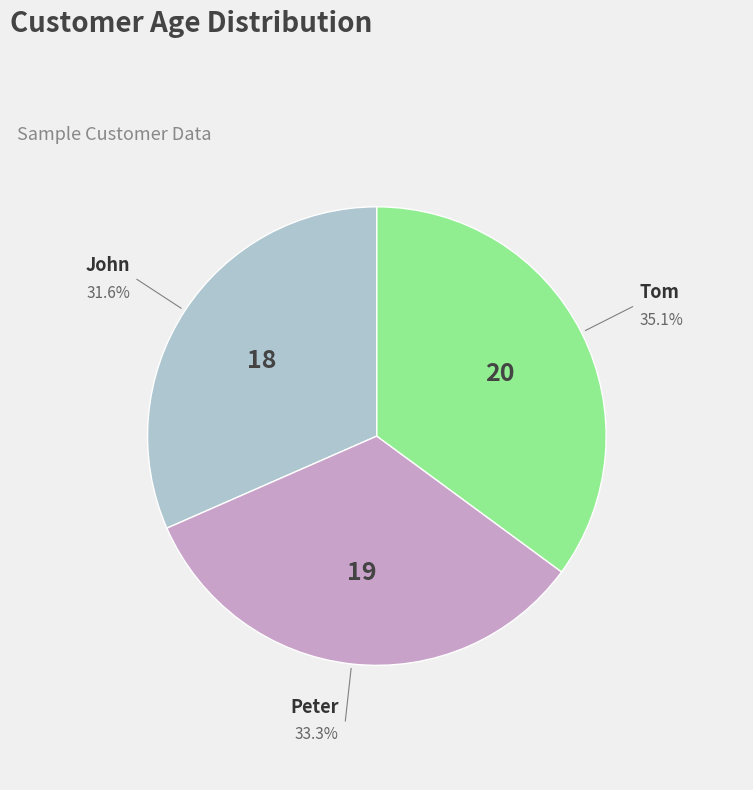

What is the ratio of the value at Tom to the value at Peter?

1.1